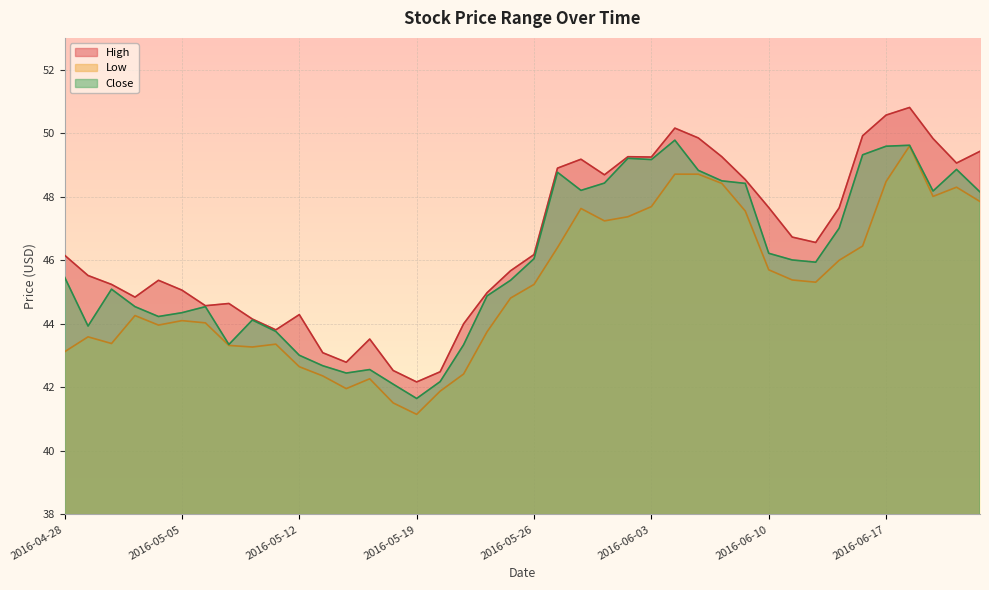

What is the difference between the highest and lowest values at 2016-06-15?

1.7